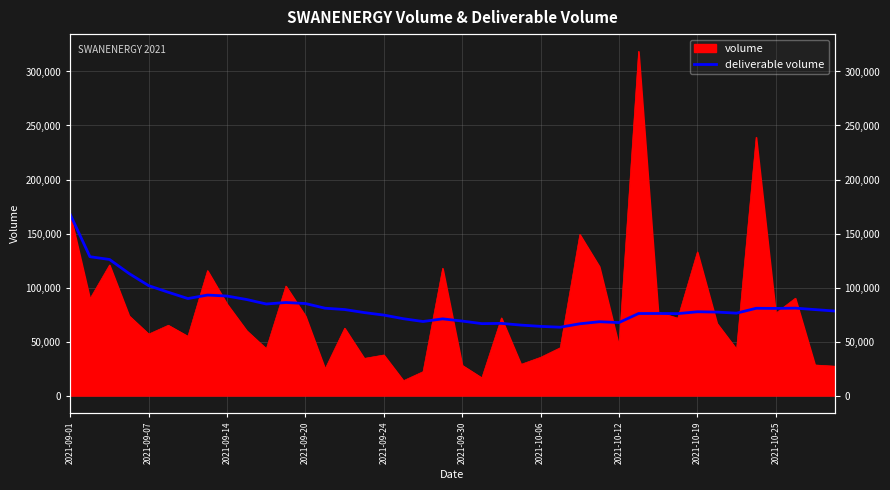

True or false: the data shows 80815.4 at 35.

True